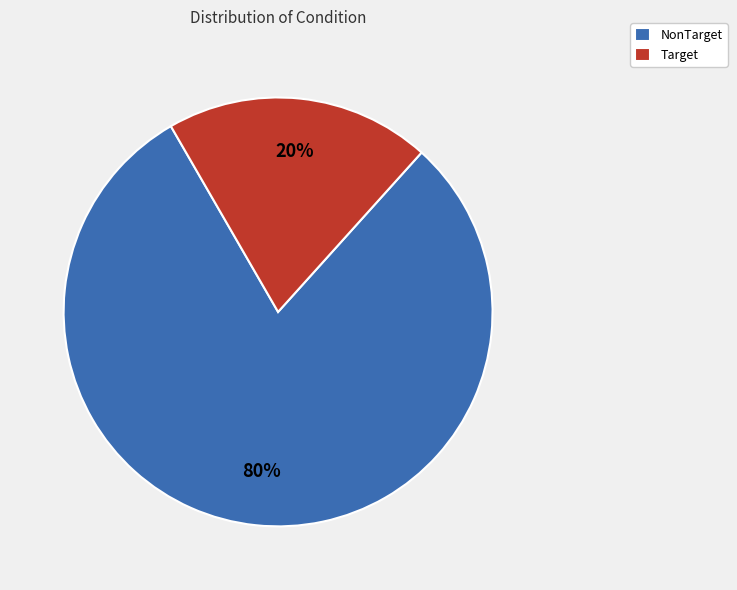

What is the smallest slice in the pie chart?

Target